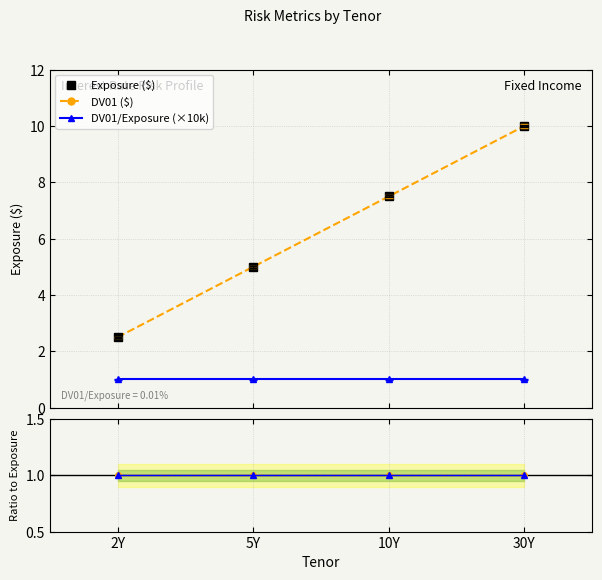

What is the label of the 3rd point from the right?

5Y